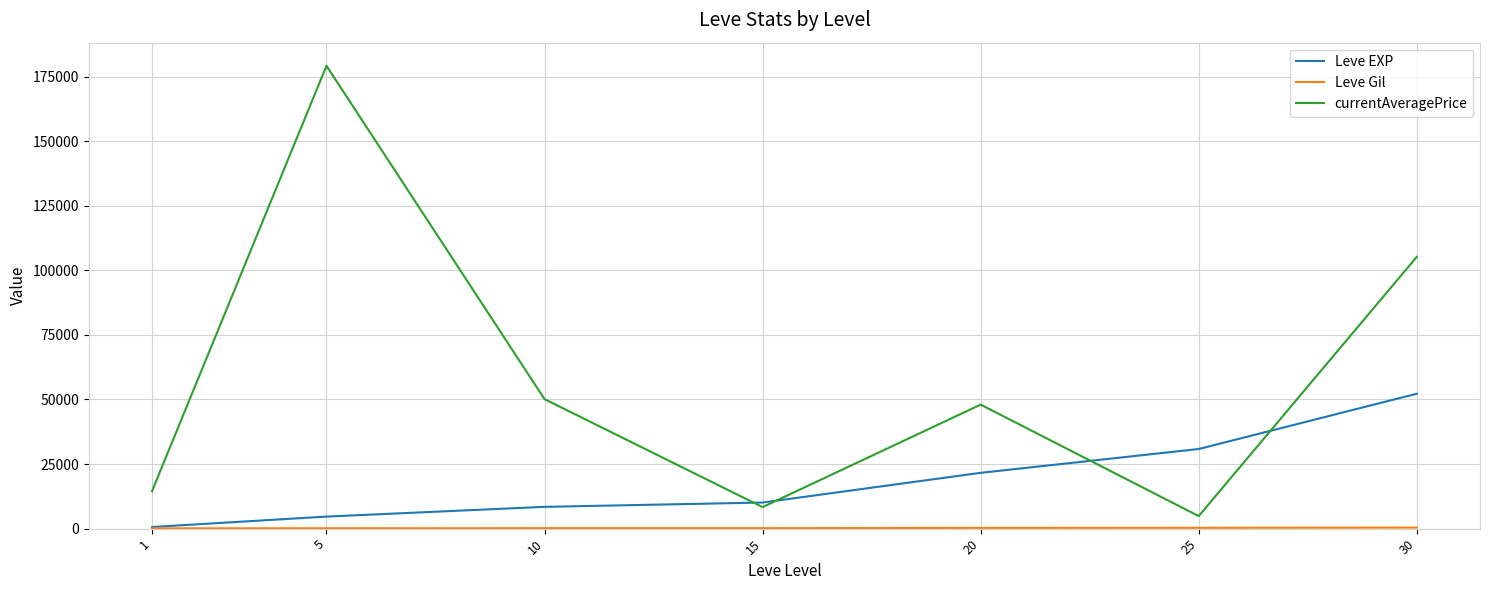

Rank the categories by Leve EXP value from lowest to highest.

1, 5, 10, 15, 20, 25, 30